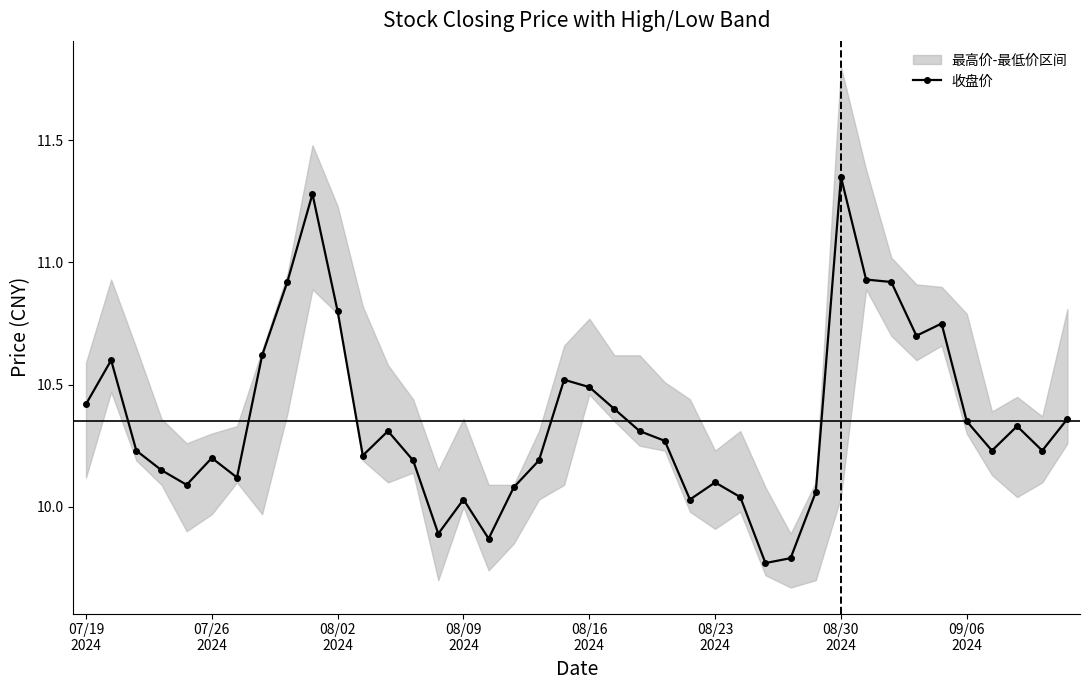

What is the smallest value displayed?

9.8